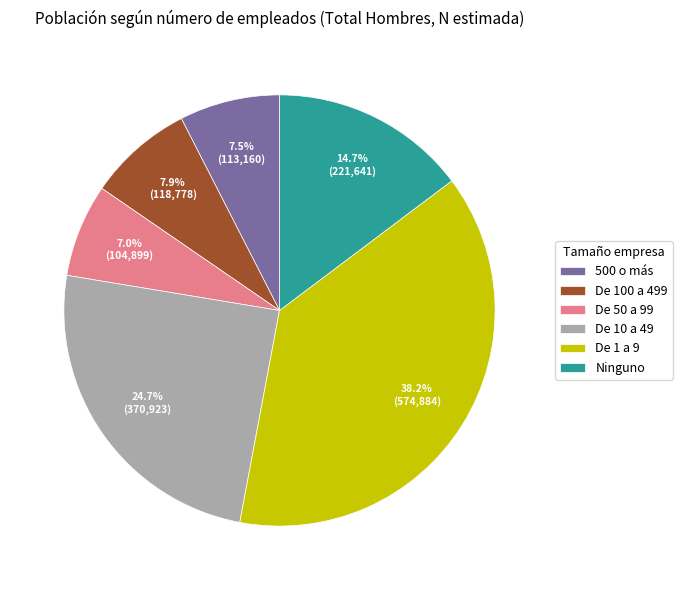

Approximately how many times larger is the value at Ninguno compared to De 50 a 99?

2.1